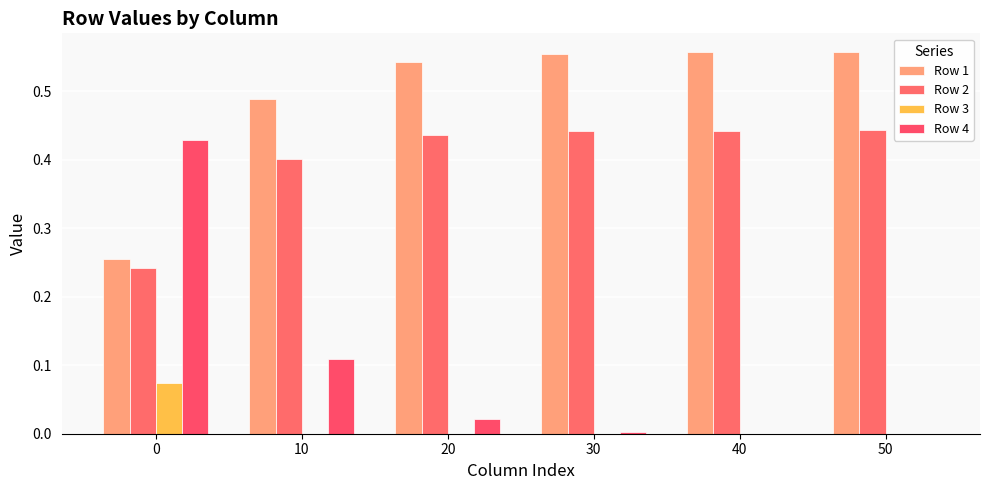

What is the sum of all Row 2 values?

2.4